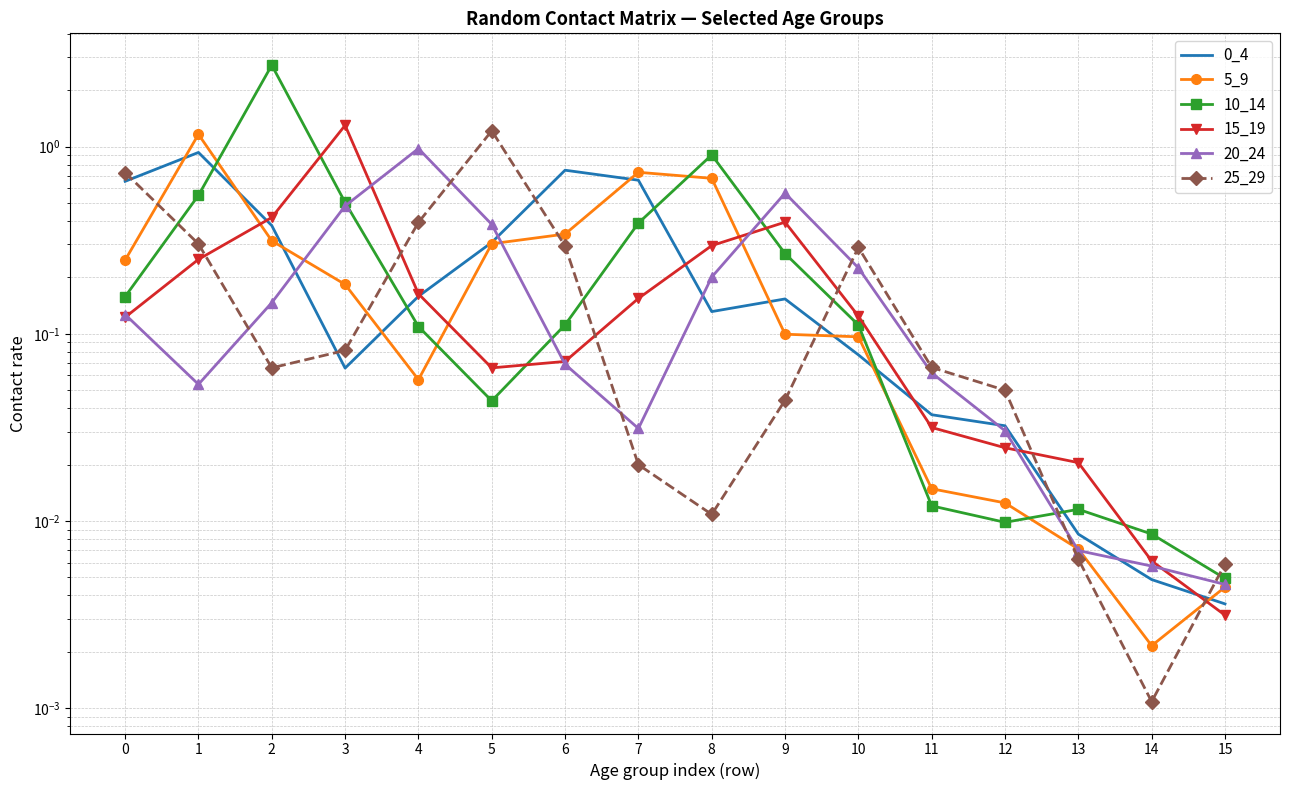

Which series has the largest total across all categories?

10_14